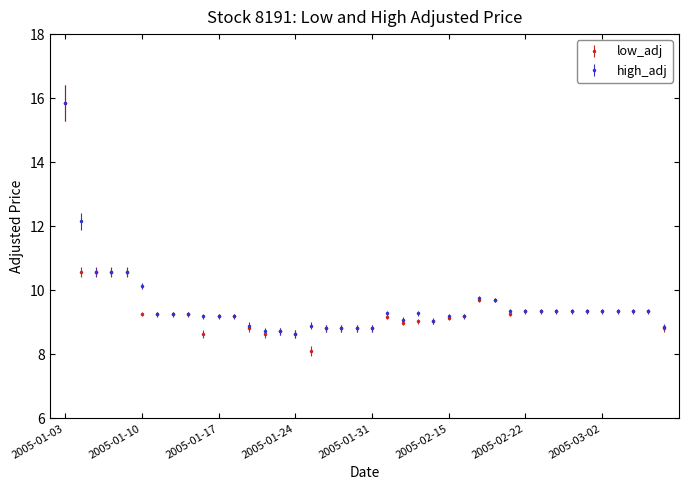

What is the maximum value for low_adj?

15.9